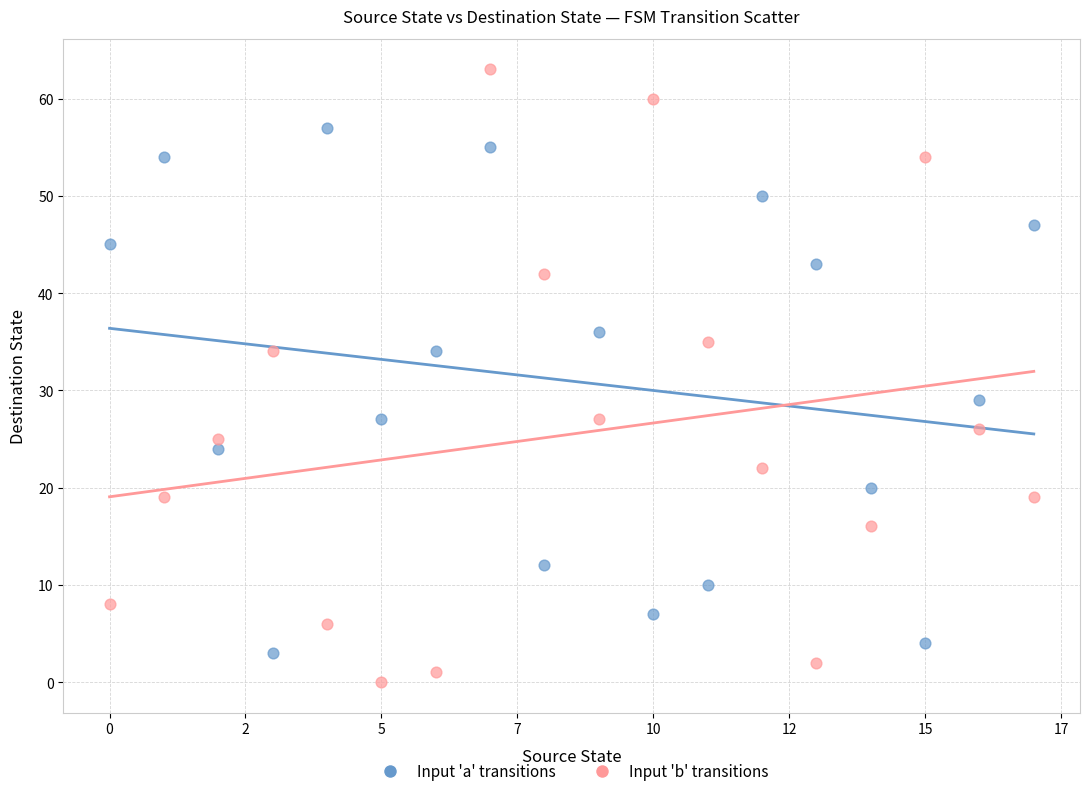

Which series reaches the minimum Y coordinate?

Input 'b' transitions